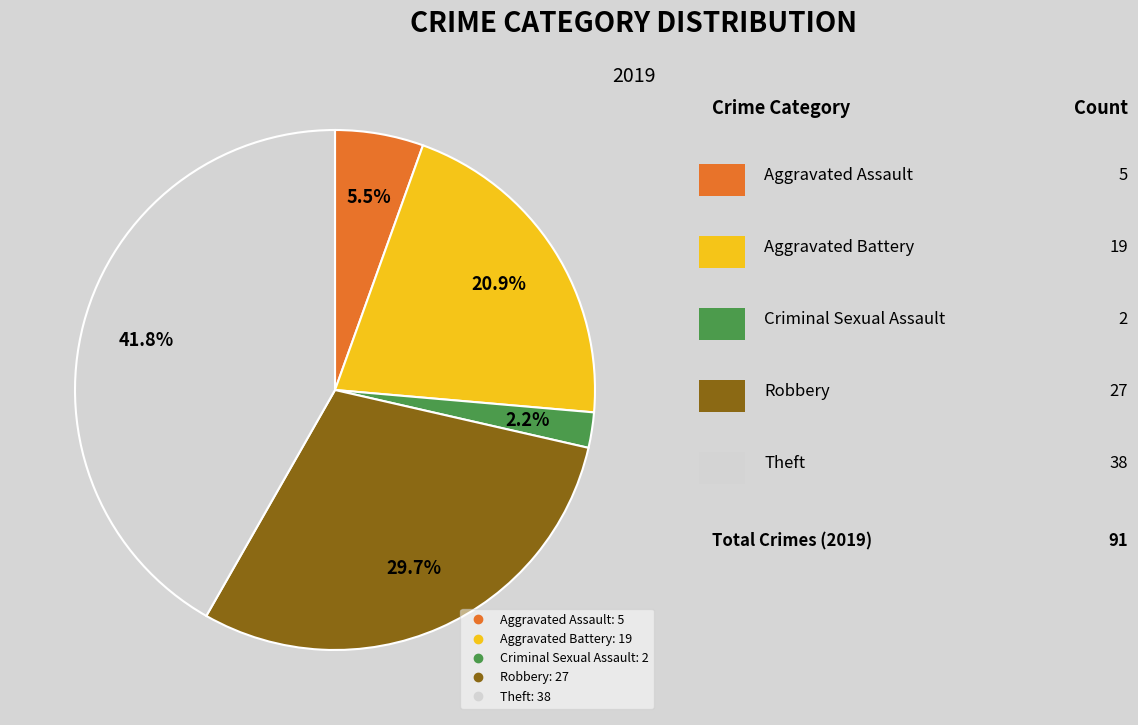

How many slices are in this pie chart?

5